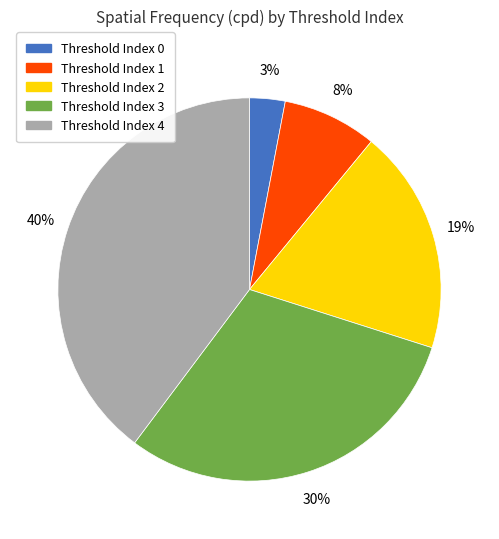

Is there any slice that represents more than half of the pie?

No